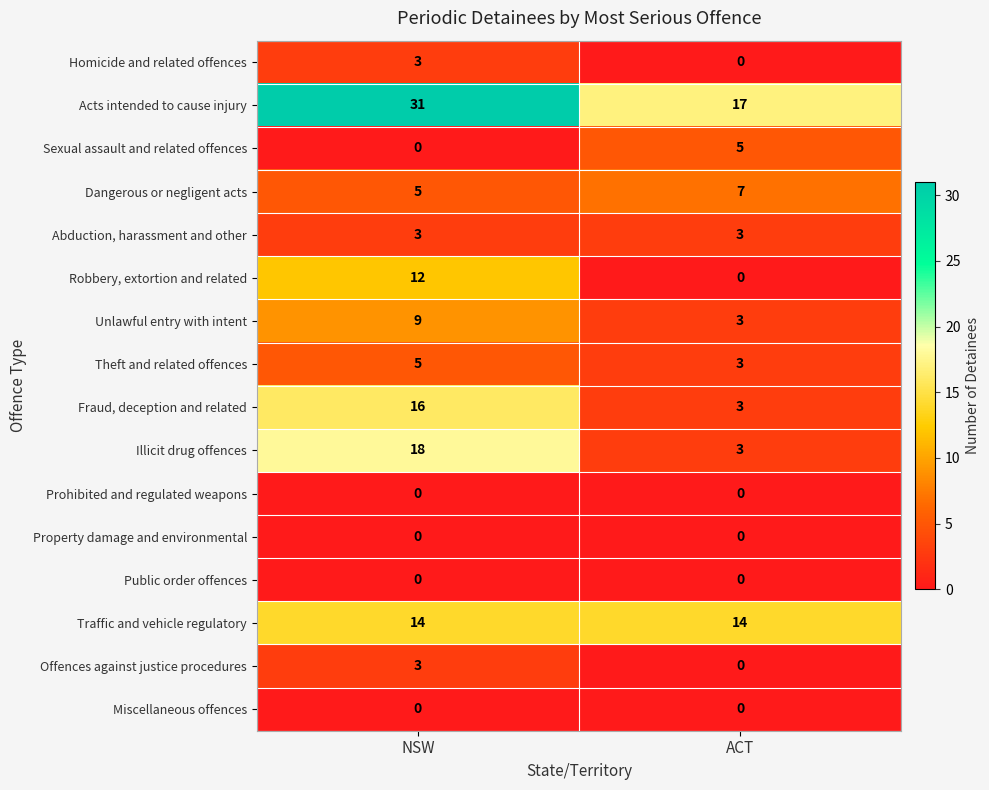

Rank the categories by Homicide and related offences value from lowest to highest.

ACT, NSW